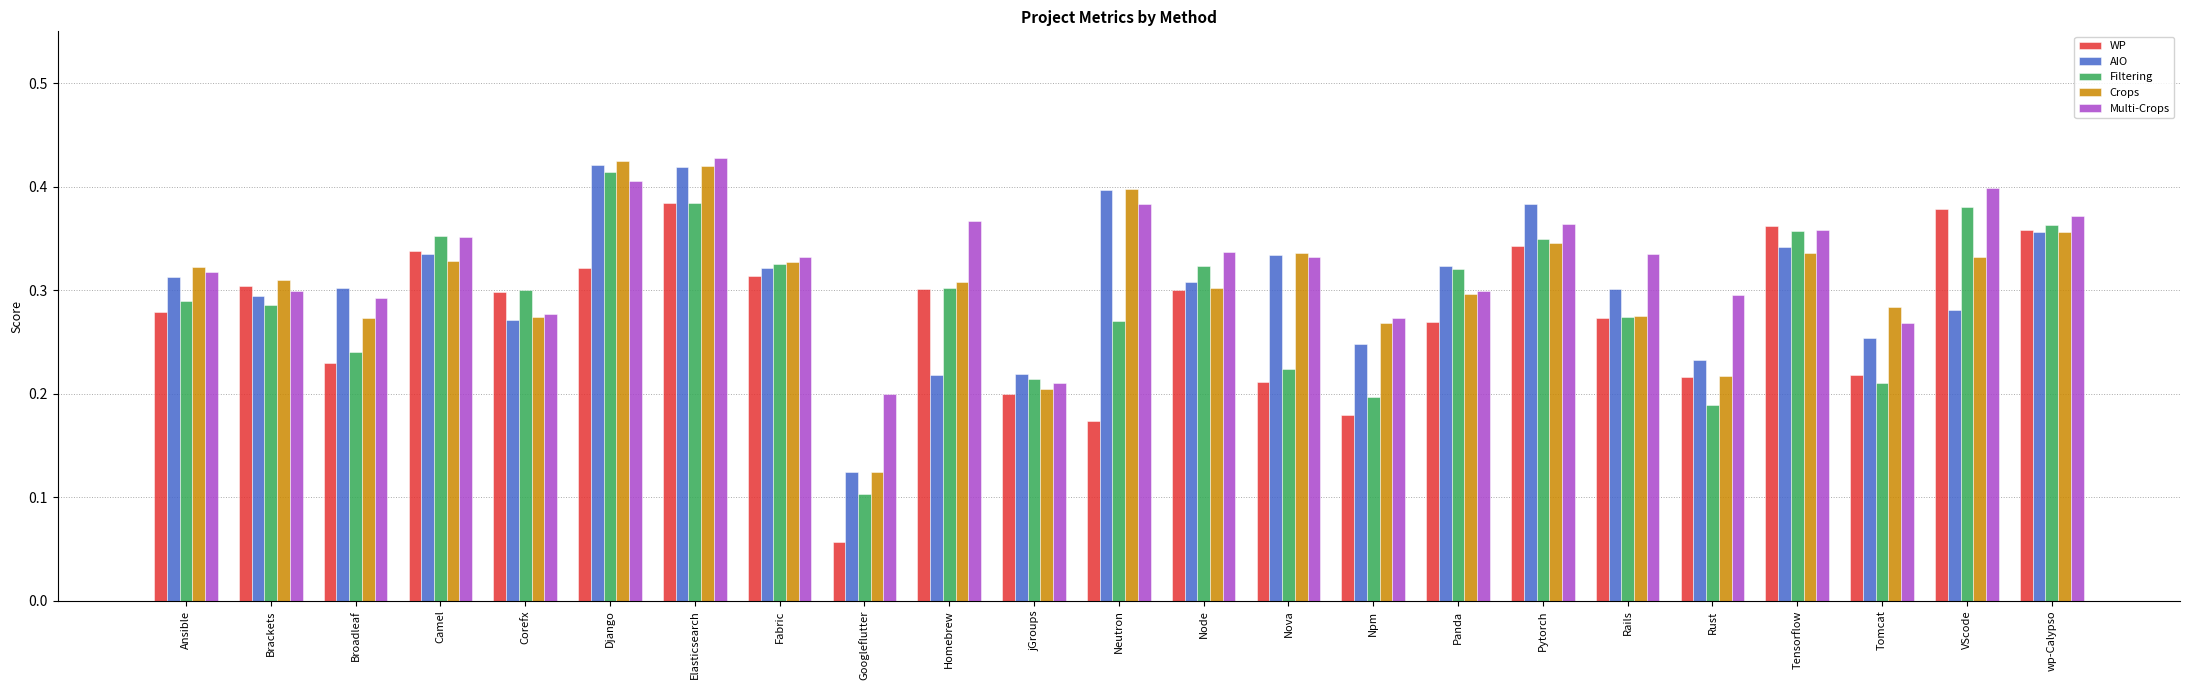

What is the total value across all series at Camel?

1.7